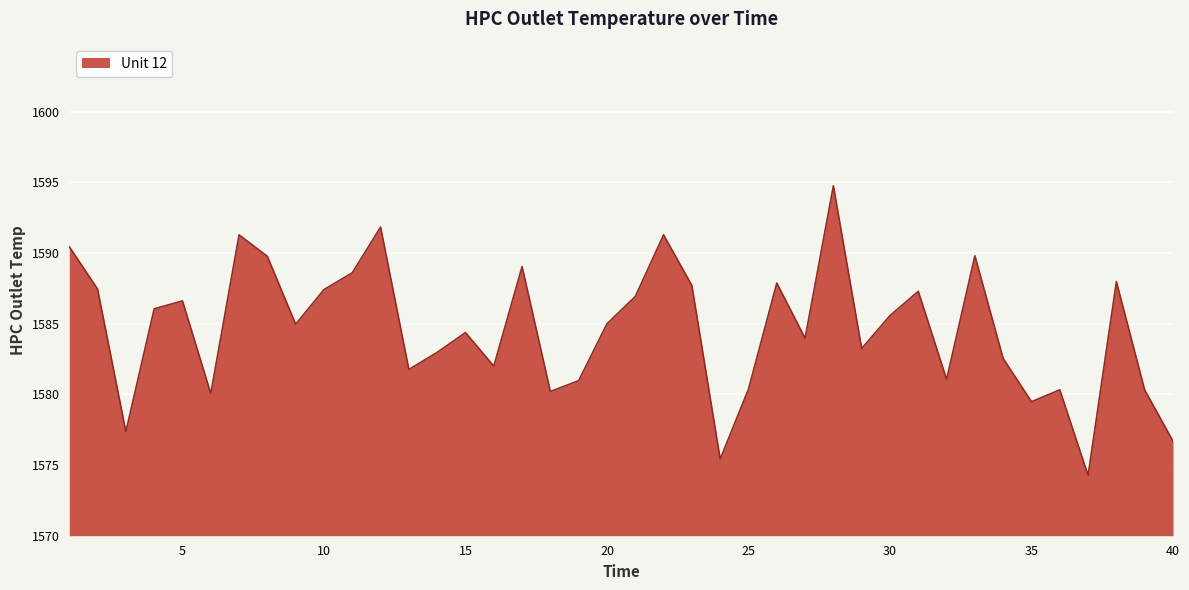

What is the smallest value displayed?

1574.3